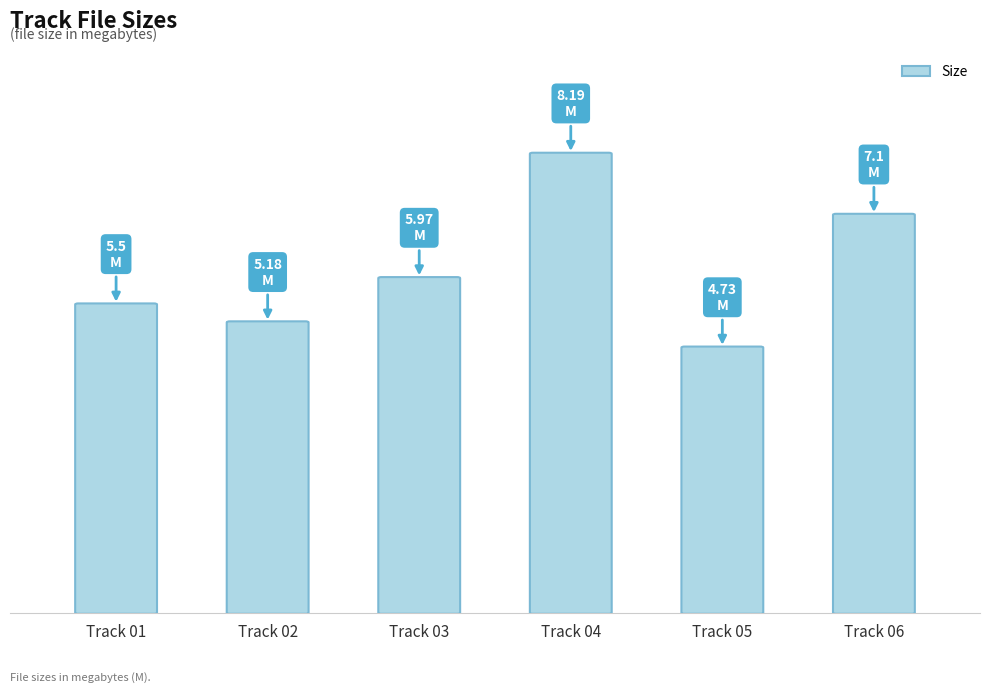

Where does the data first go above 5?

Track 01